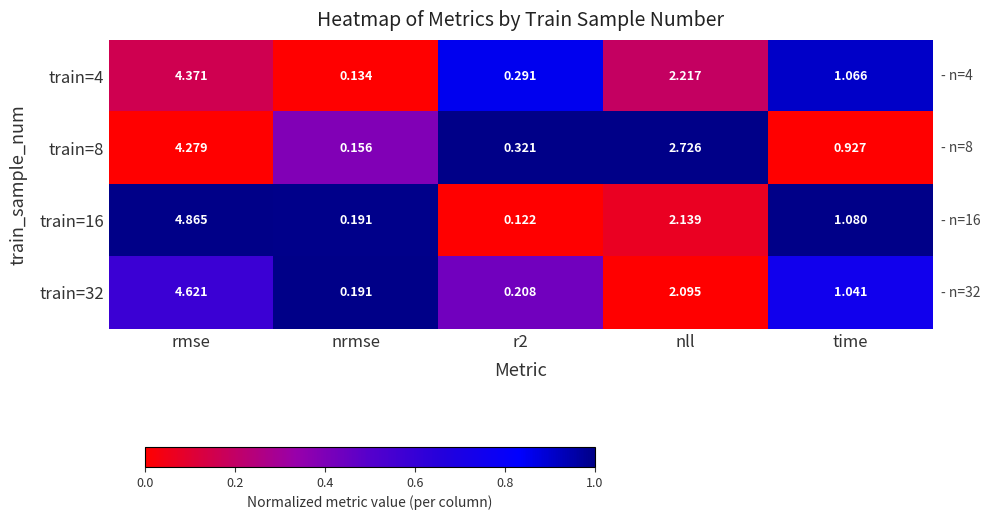

At which label does train=32 reach its minimum?

nrmse